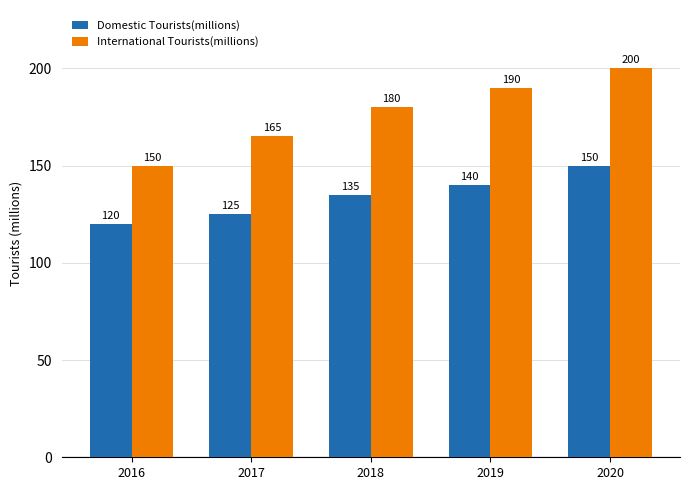

Count the number of data series in this chart.

2